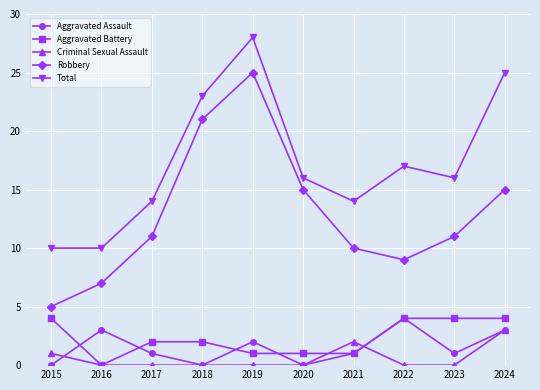

Which series changed the most between 2016 and 2018?

Robbery